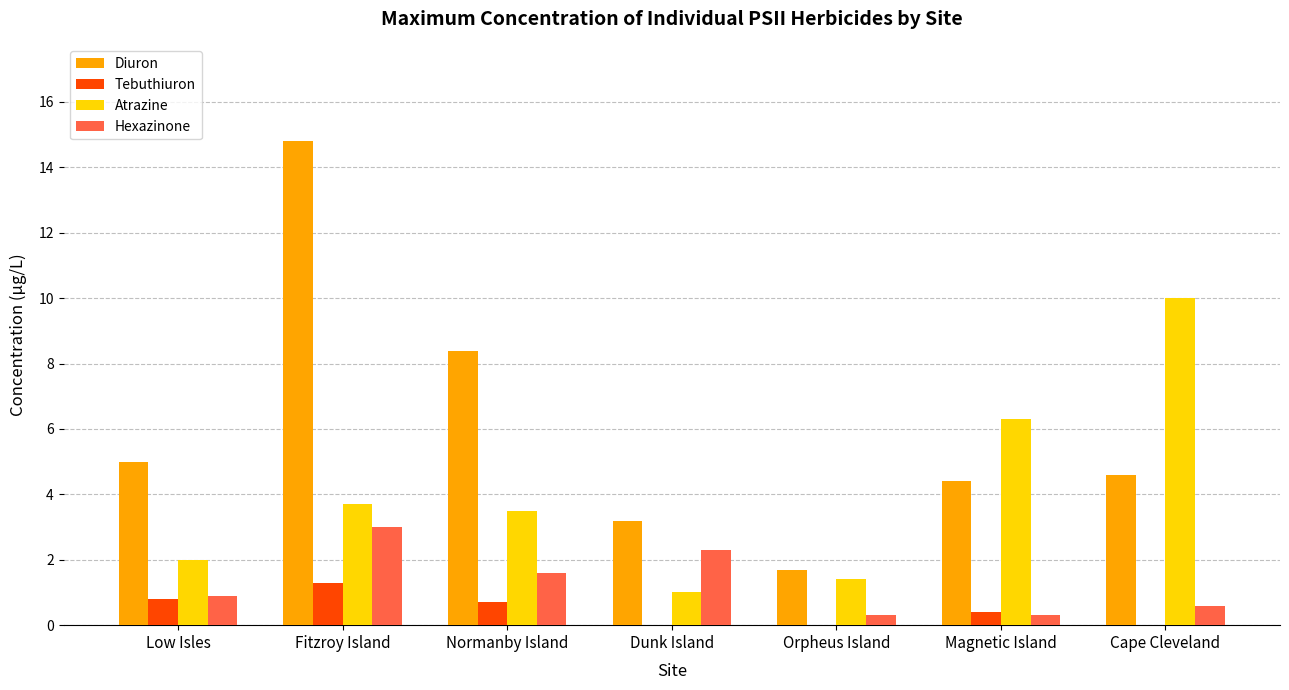

The Hexazinone series shows 0.3 at Low Isles. True or false?

False